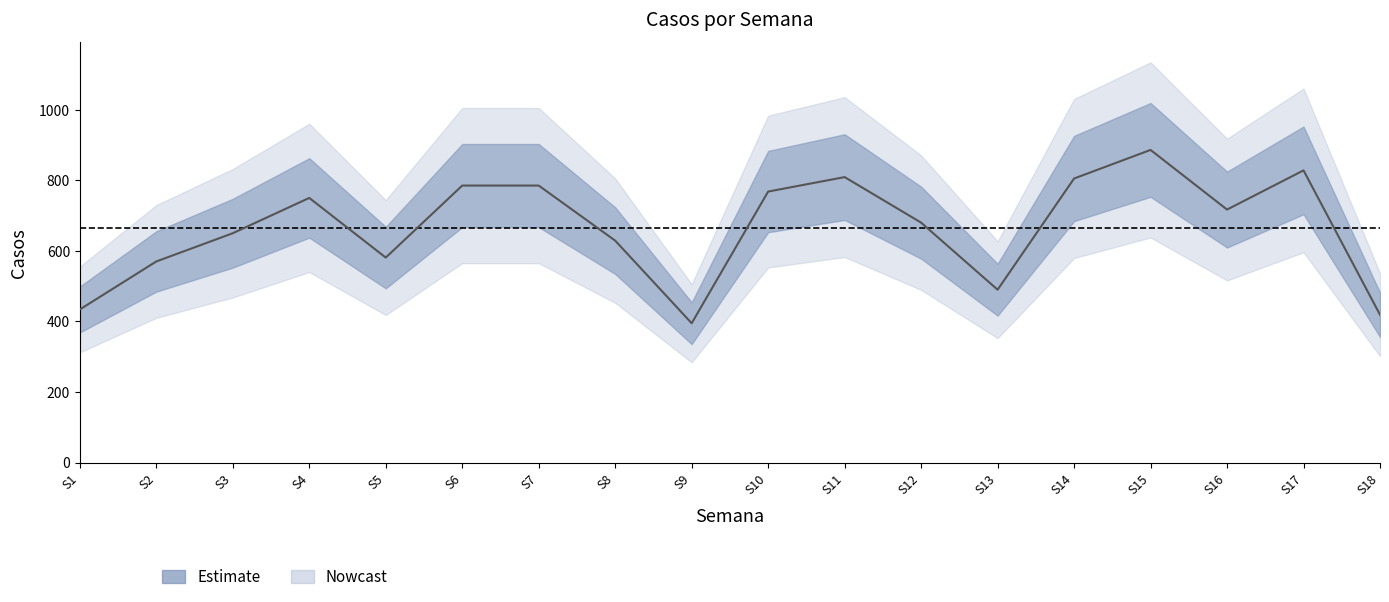

What is the minimum value shown in the chart?

395